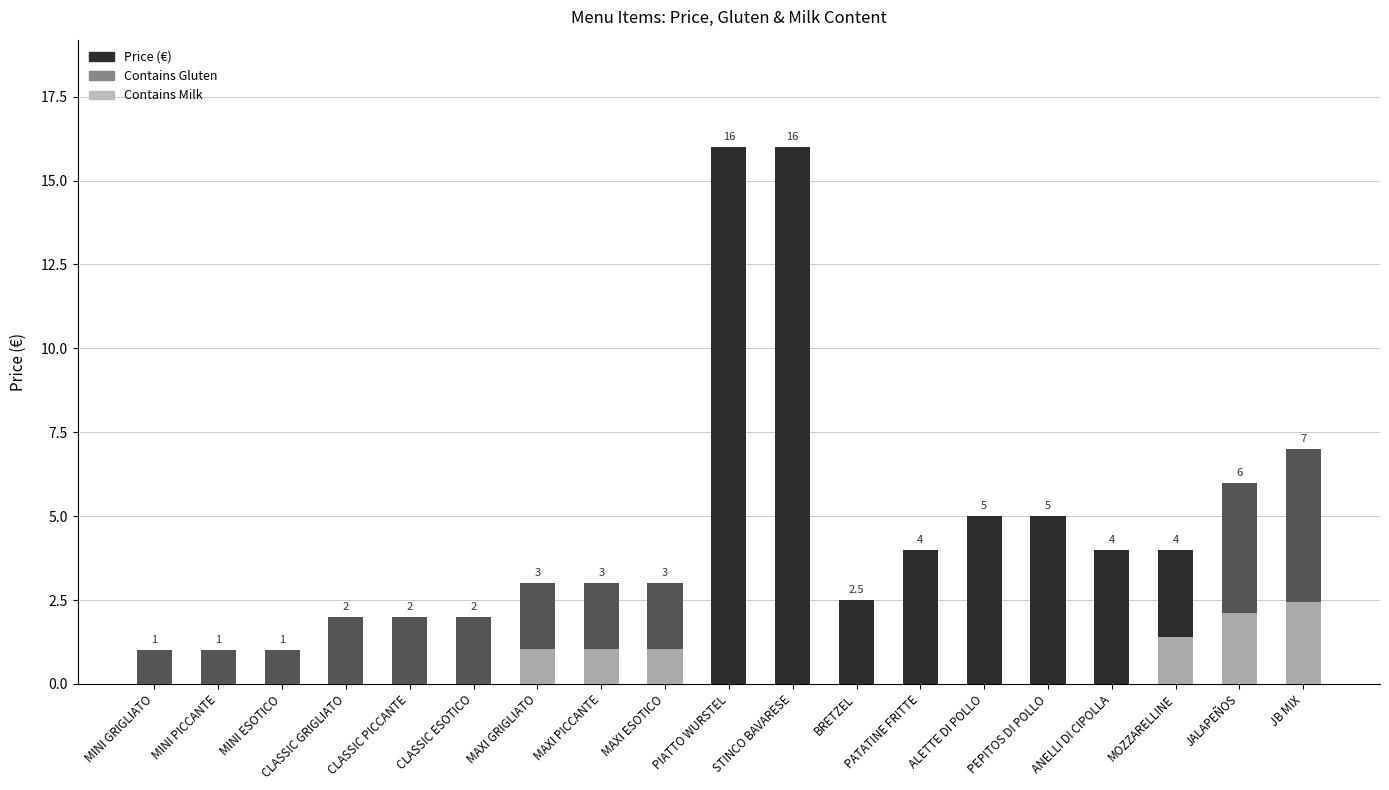

Reading left to right, extract all data points from this chart.

MINI GRIGLIATO=1.0	MINI PICCANTE=1.0	MINI ESOTICO=1.0	CLASSIC GRIGLIATO=2.0	CLASSIC PICCANTE=2.0	CLASSIC ESOTICO=2.0	MAXI GRIGLIATO=3.0	MAXI PICCANTE=3.0	MAXI ESOTICO=3.0	PIATTO WURSTEL=16.0	STINCO BAVARESE=16.0	BRETZEL=2.5	PATATINE FRITTE=4.0	ALETTE DI POLLO=5.0	PEPITOS DI POLLO=5.0	ANELLI DI CIPOLLA=4.0	MOZZARELLINE=4.0	JALAPEÑOS=6.0	JB MIX=7.0